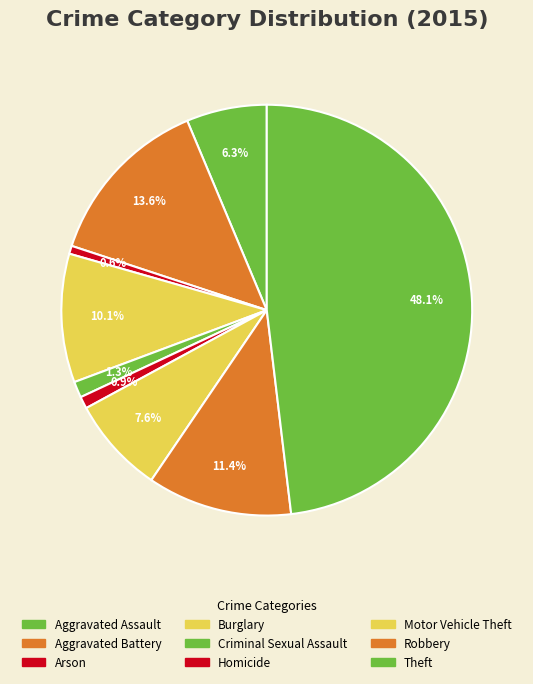

To the nearest percent, what portion does Motor Vehicle Theft represent?

8%